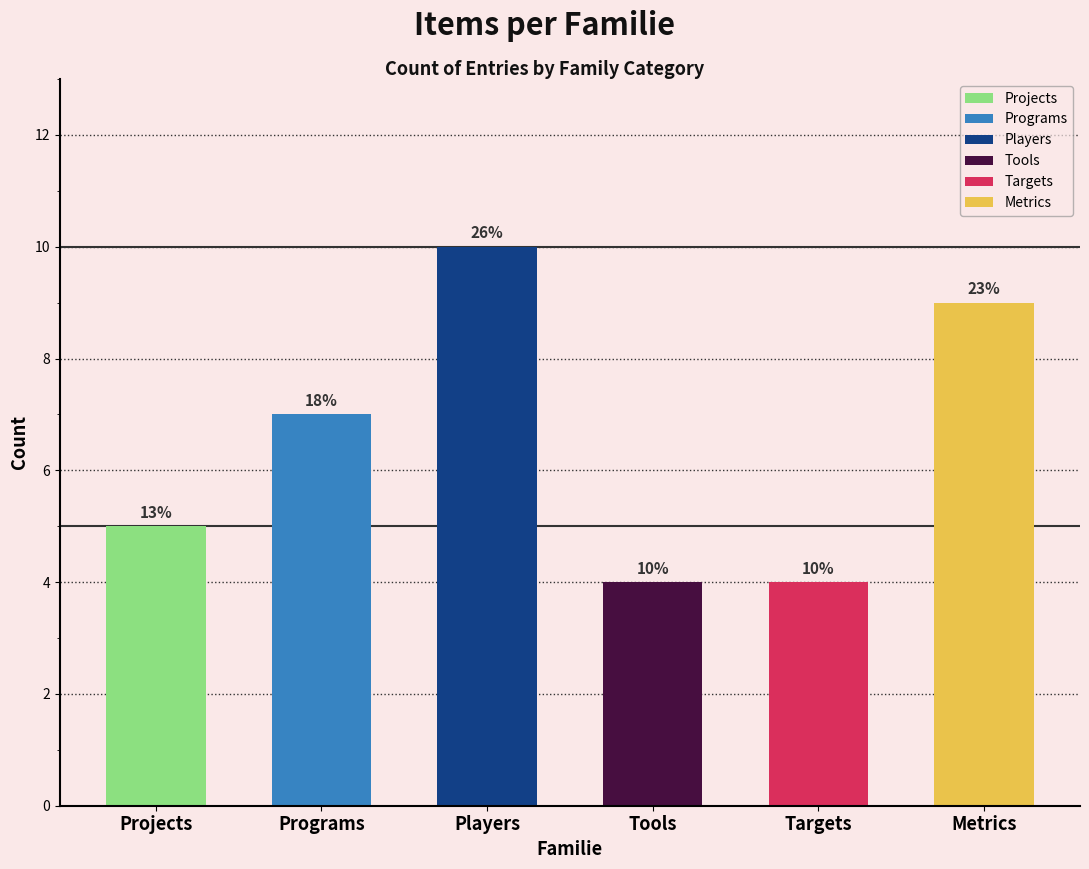

List the labels in order of value, largest first.

Players, Metrics, Programs, Projects, Tools, Targets